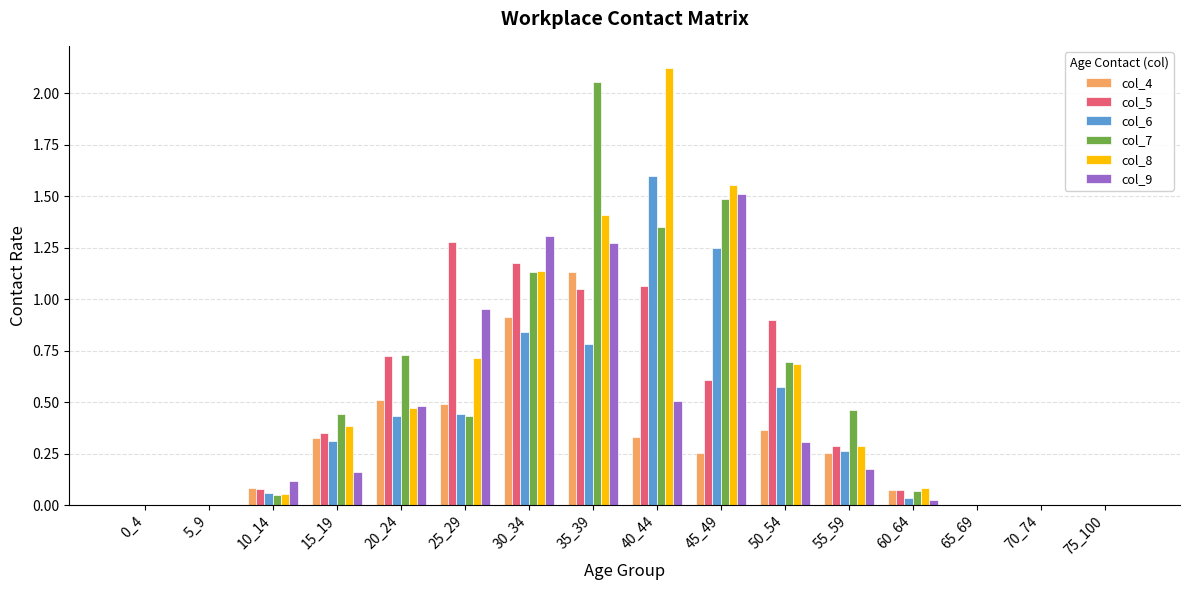

True or false: col_7 has a value of 1.3 at 40_44.

True